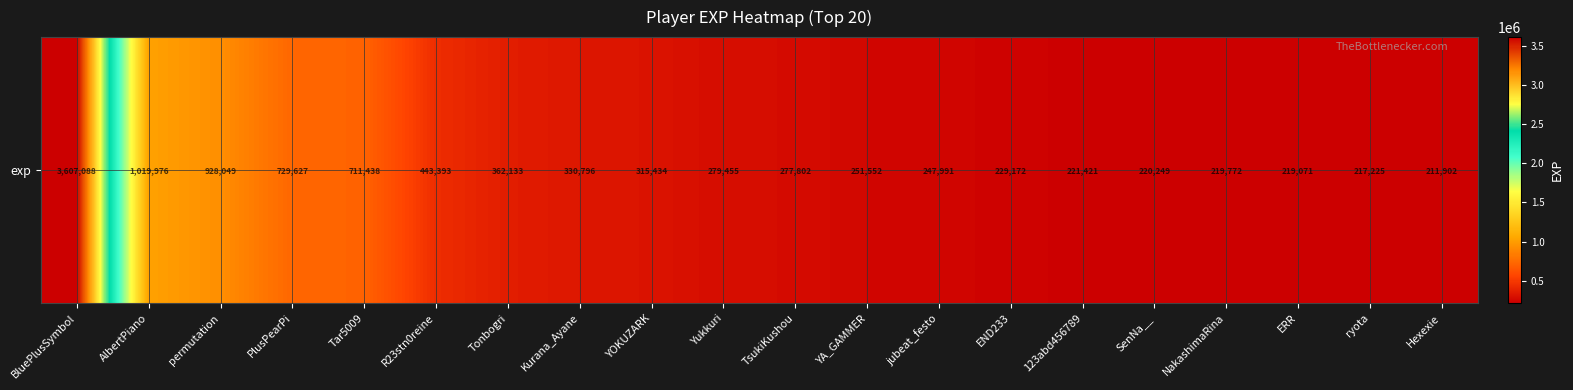

Reading right to left, transcribe all the data shown in this chart.

Hexexie=211902	ryota=217225	ERR=219071	NakashimaRina=219772	SenNa__=220249	123abd456789=221421	END233=229172	jubeat_festo=247991	YA_GAMMER=251552	TsukiKushou=277802	Yukkuri=279455	YOKUZARK=315434	Kurana_Ayane=330796	Tonbogri=362133	R23stn0reine=443393	Tar5009=711438	PlusPearPi=729627	permutation=928049	AlbertPiano=1019976	BluePlusSymbol=3607088